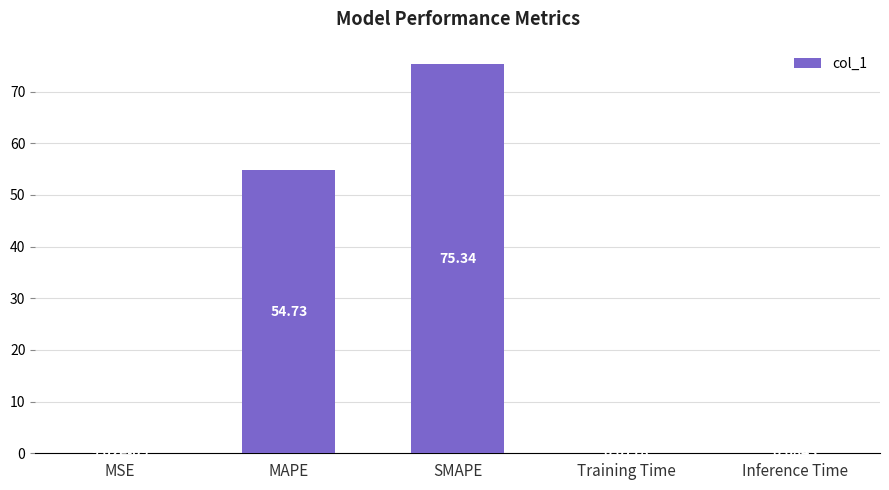

Which label corresponds to the largest value in the chart?

SMAPE